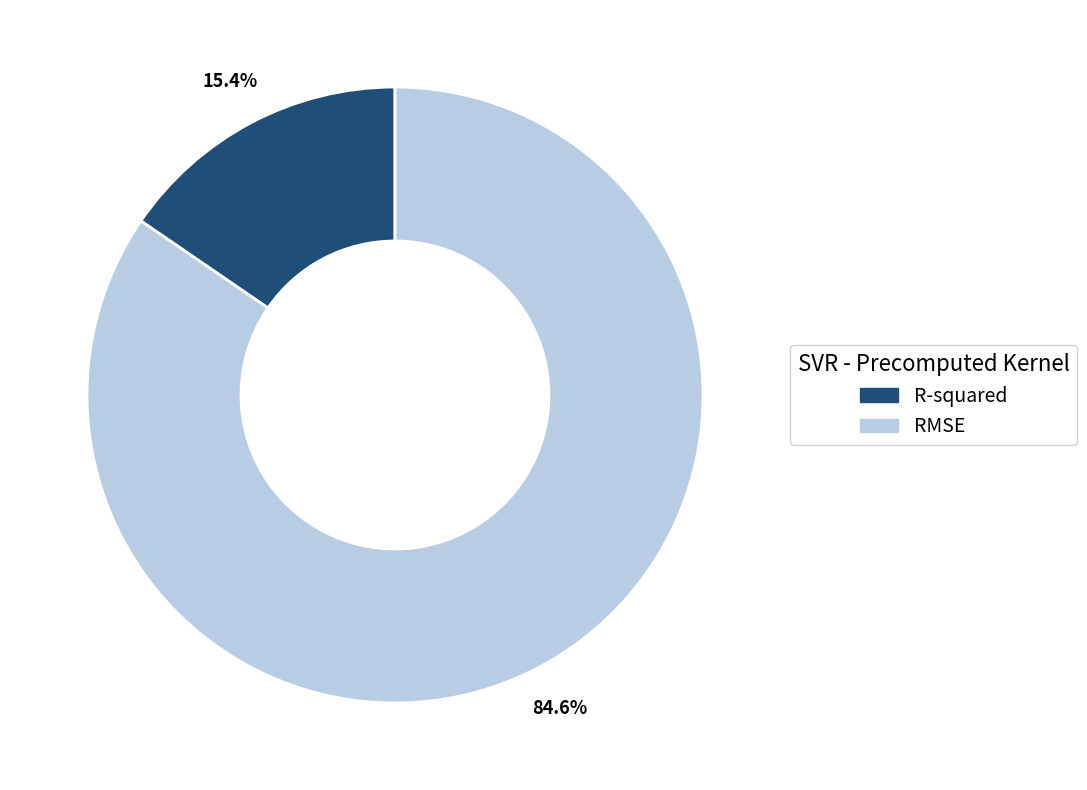

The R-squared slice represents 15% of the pie. True or false?

True